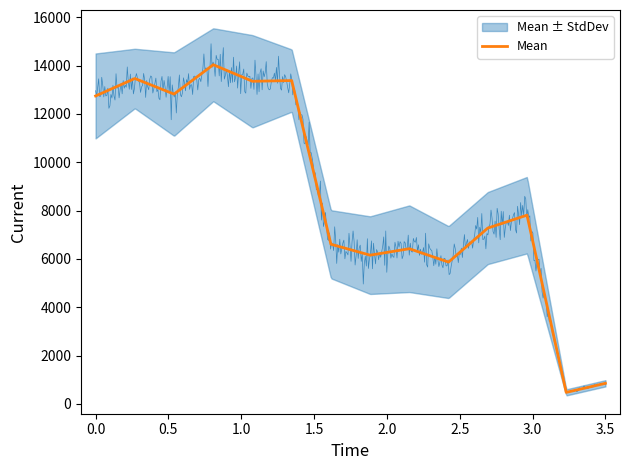

What is the value of the 1st point from the left?

12745.7